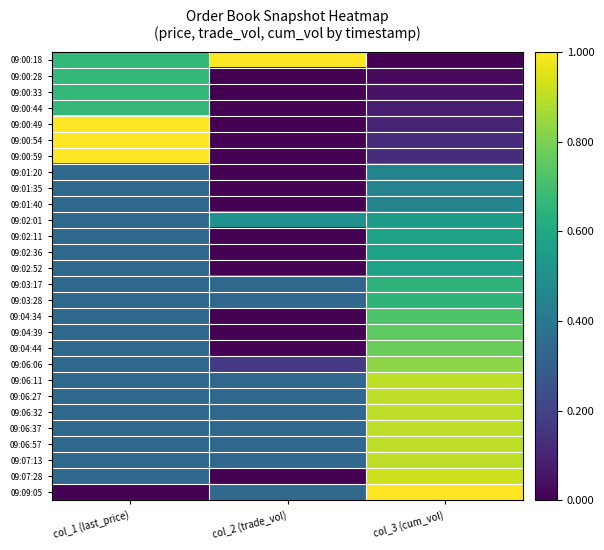

Which series has the largest total across all categories?

09:00:18